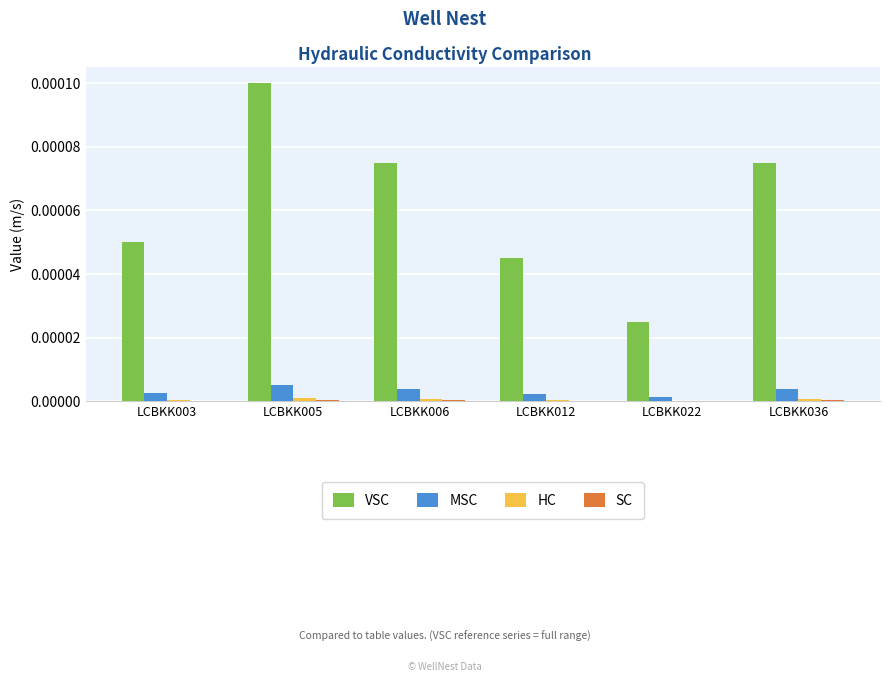

At which category is the sum across all series the highest?

LCBKK005